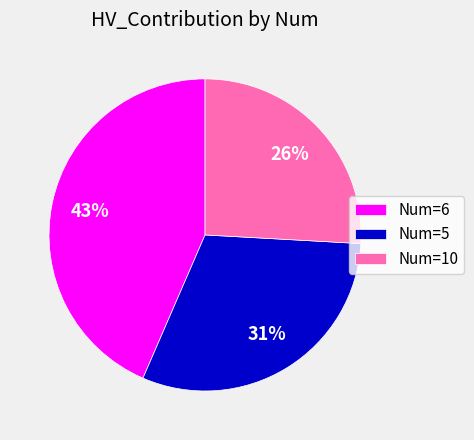

Does Num=5 account for over 50% of the chart?

No